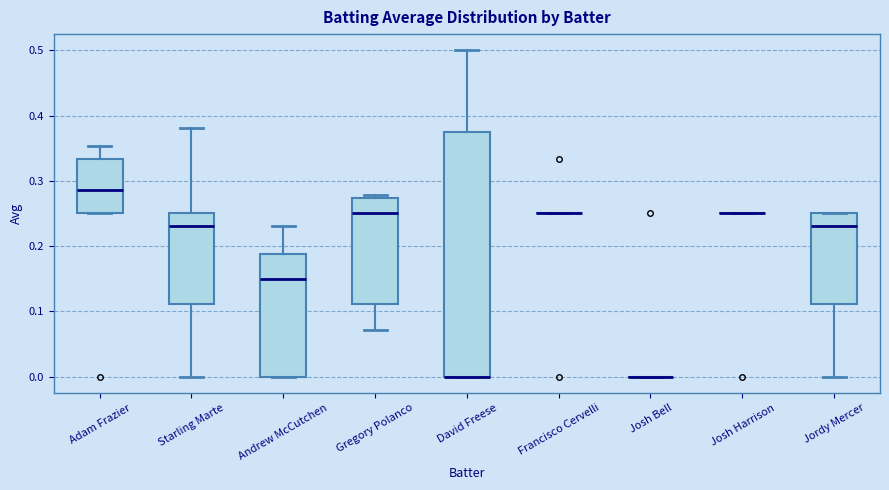

Reading left to right, read every box against the y-axis: the position of its median line, the range the box covers, and the ends of its whiskers. The values are not printed on the chart, so give them approximately, as read against the axis.

Adam Frazier: median 0.29, box 0.25 to 0.33, whiskers 0.25 to 0.35
Starling Marte: median 0.23, box 0.11 to 0.25, whiskers 0.00 to 0.38
Andrew McCutchen: median 0.15, box 0.00 to 0.19, whiskers 0.00 to 0.23
Gregory Polanco: median 0.25, box 0.11 to 0.27, whiskers 0.07 to 0.28
David Freese: median 0.00 (drawn on the box's lower edge), box 0.00 to 0.38, whiskers 0.00 to 0.50
Francisco Cervelli: box collapsed to a line at 0.25, whiskers 0.25 to 0.25
Josh Bell: box collapsed to a line at 0.00, whiskers 0.00 to 0.00
Josh Harrison: box collapsed to a line at 0.25, whiskers 0.25 to 0.25
Jordy Mercer: median 0.23, box 0.11 to 0.25, whiskers 0.00 to 0.25